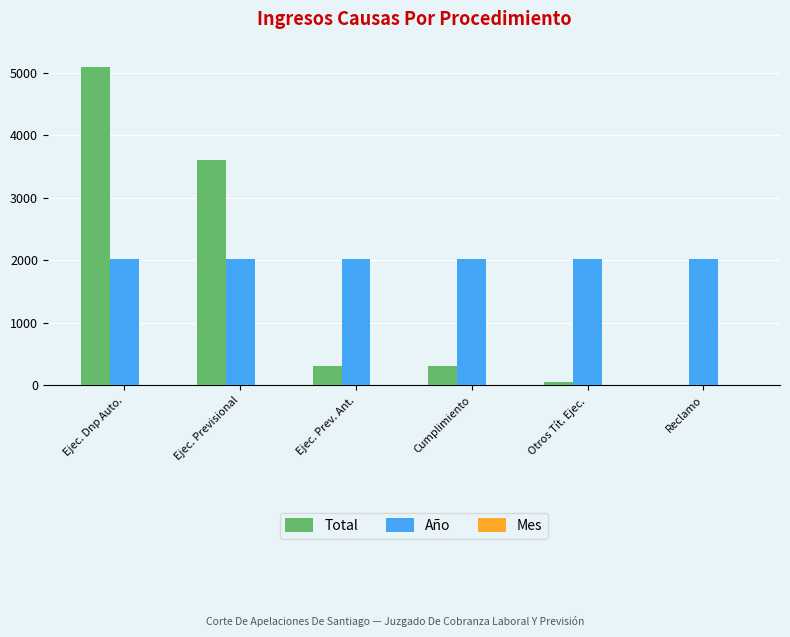

What is the highest value of the Año series?

2020